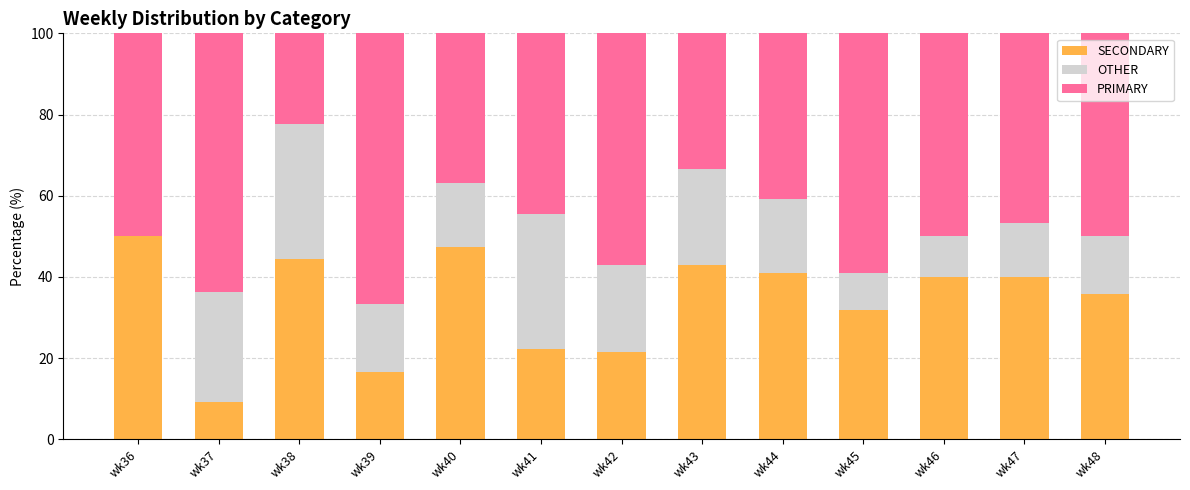

What is the maximum value for SECONDARY?

50.0